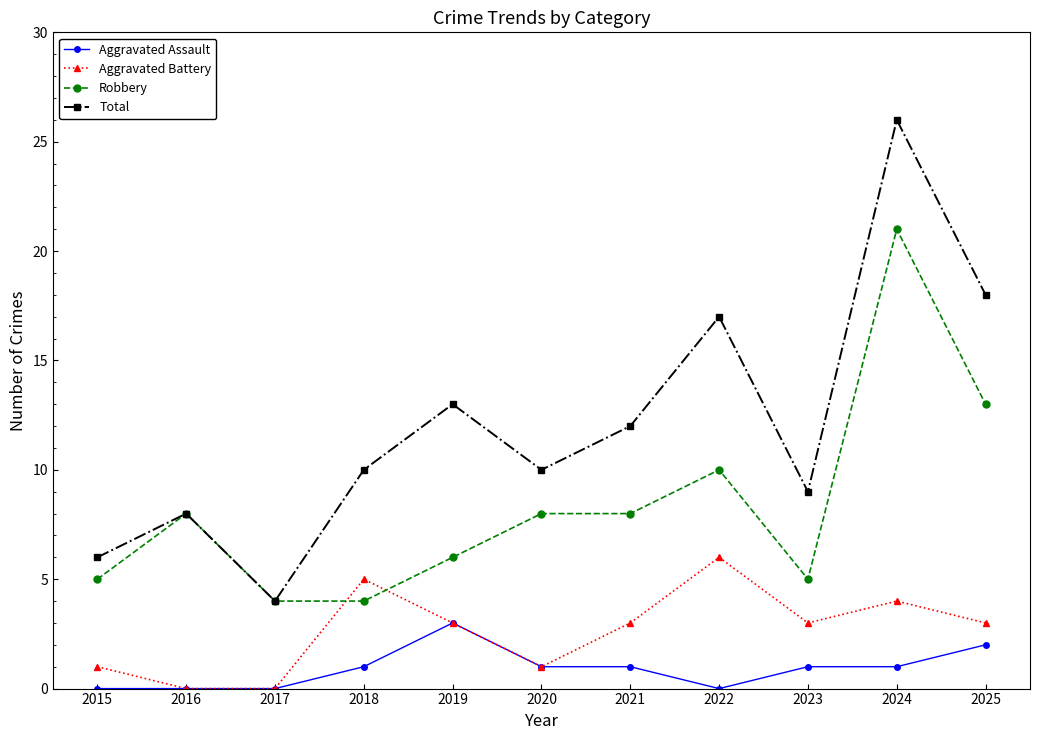

Where is Robbery nearest to the value 12?

2025